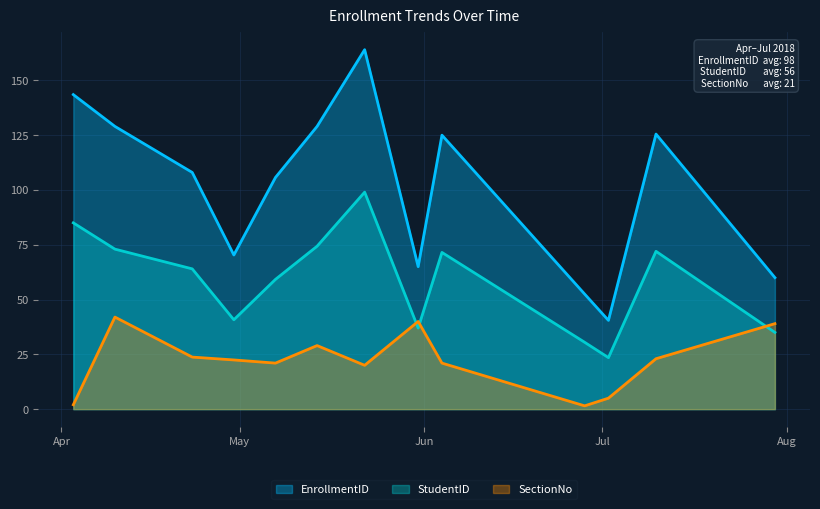

True or false: EnrollmentID and SectionNo intersect in this chart.

False